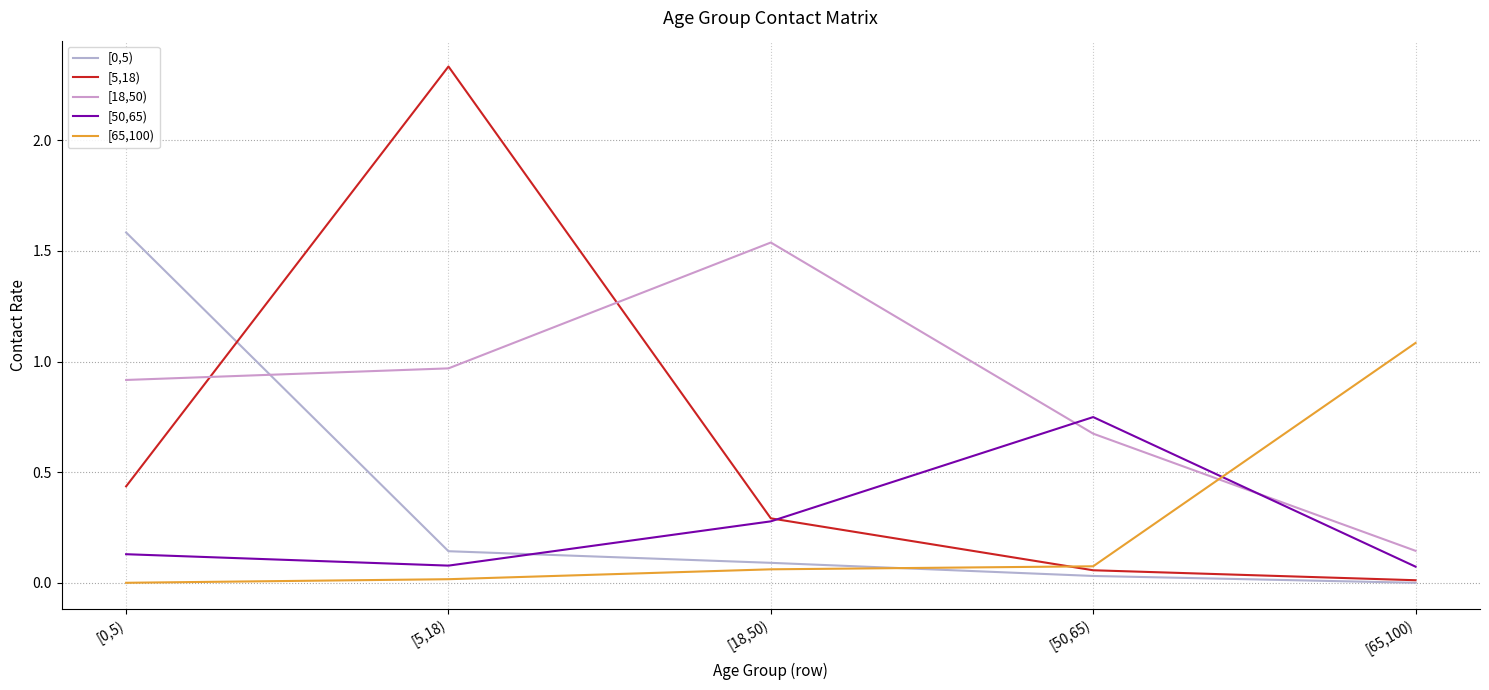

How many lines are shown in the chart?

5